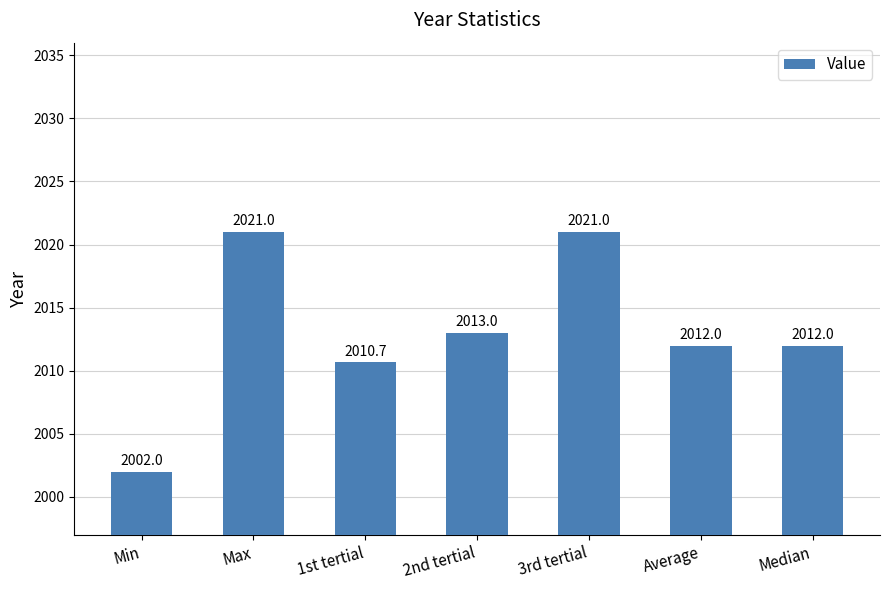

Where does the data first go above 2012?

Max